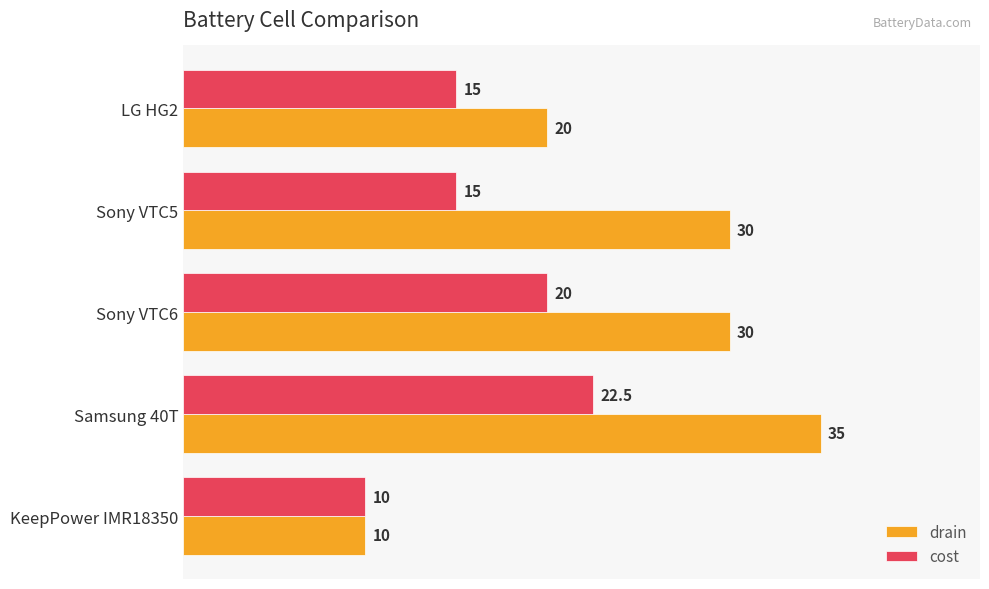

Which series has the largest total across all categories?

drain